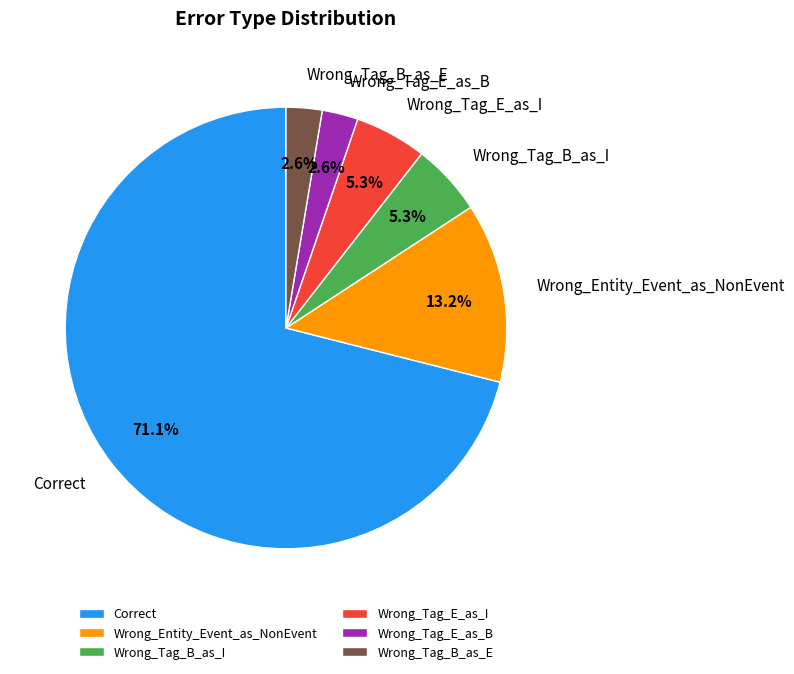

Which category accounts for the majority?

Correct